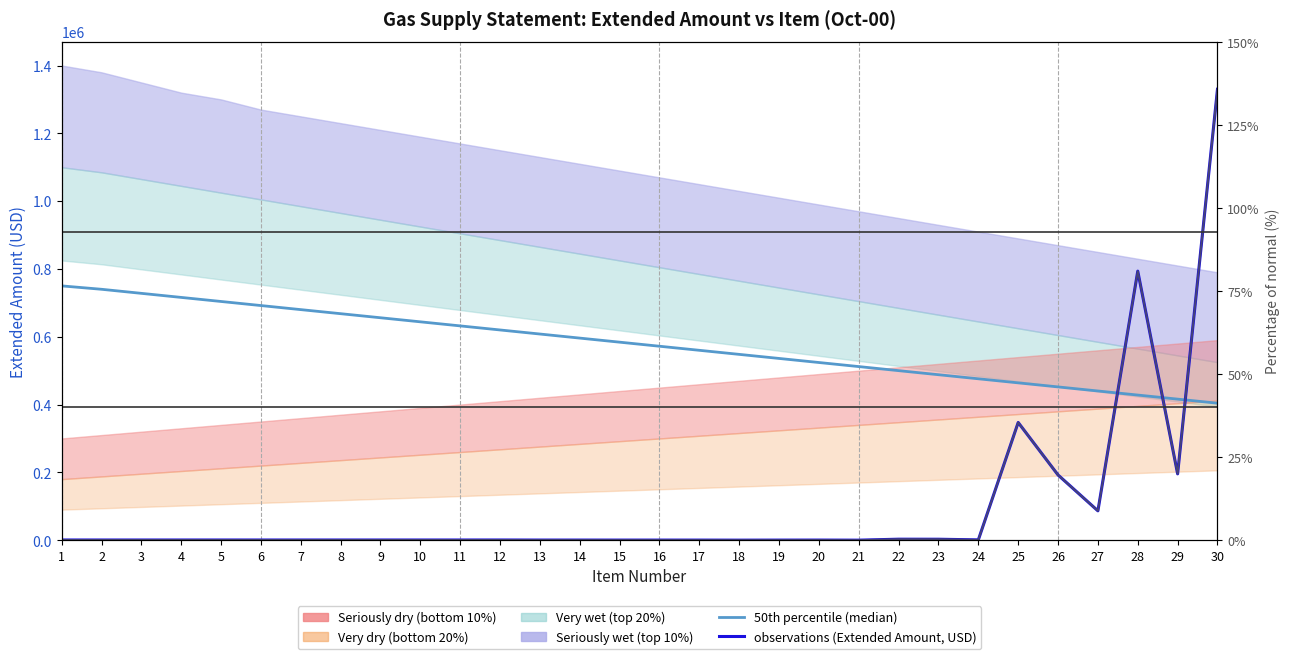

How many data points does each series have?

30